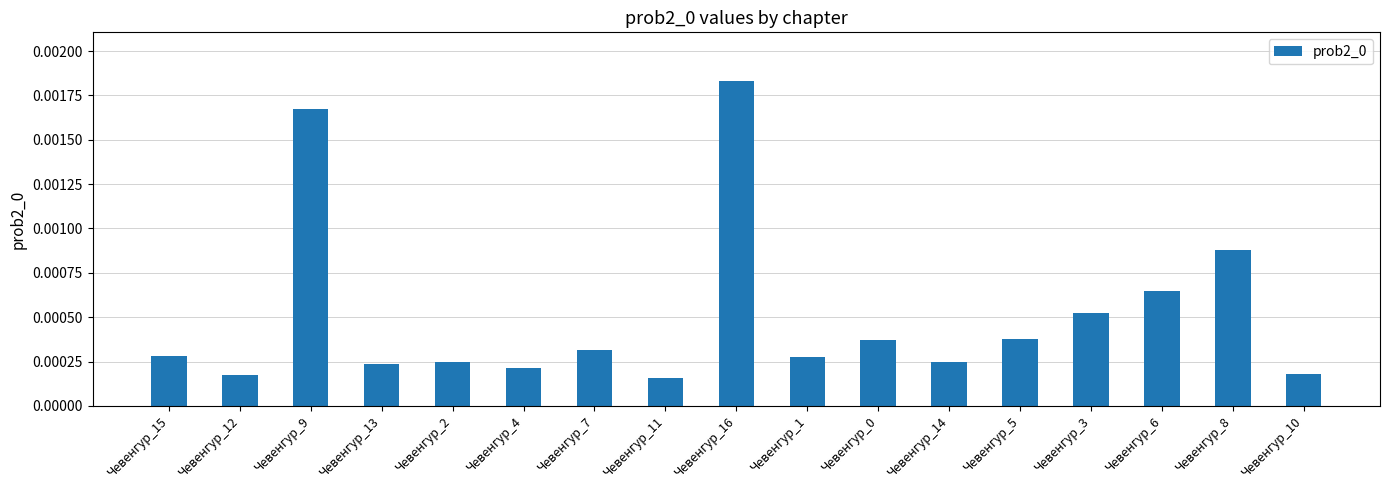

What is the label of the 6th bar from the left?

Чевенгур_4